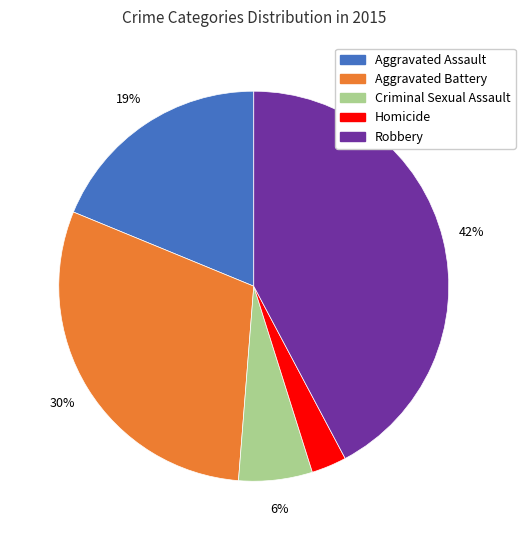

The Robbery slice represents 42% of the pie. True or false?

True